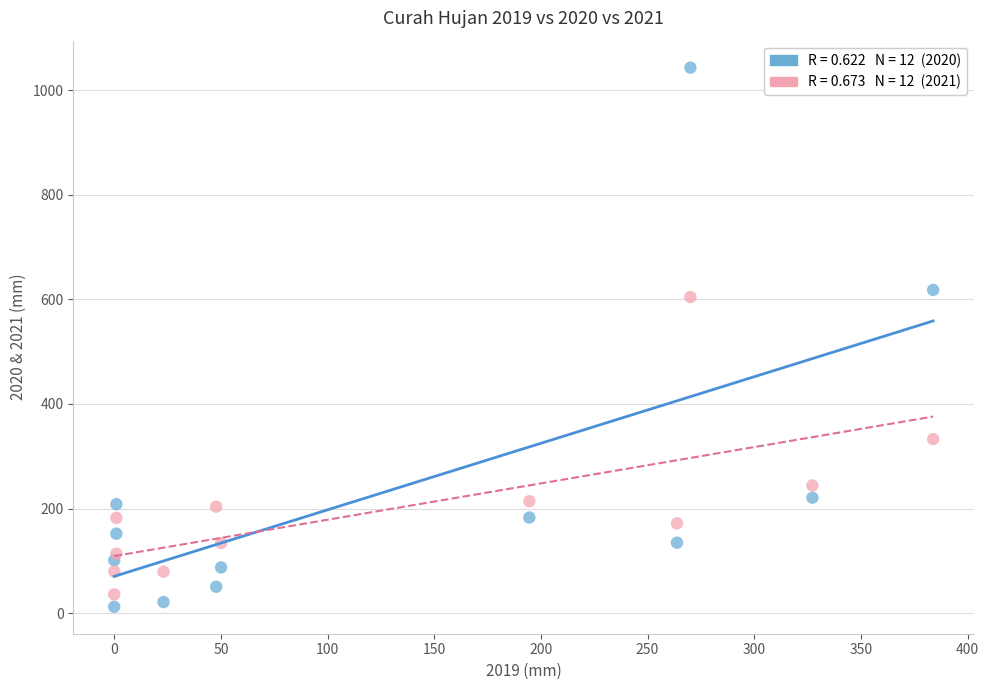

Across all series, what Y value is closest to 527?

604.4